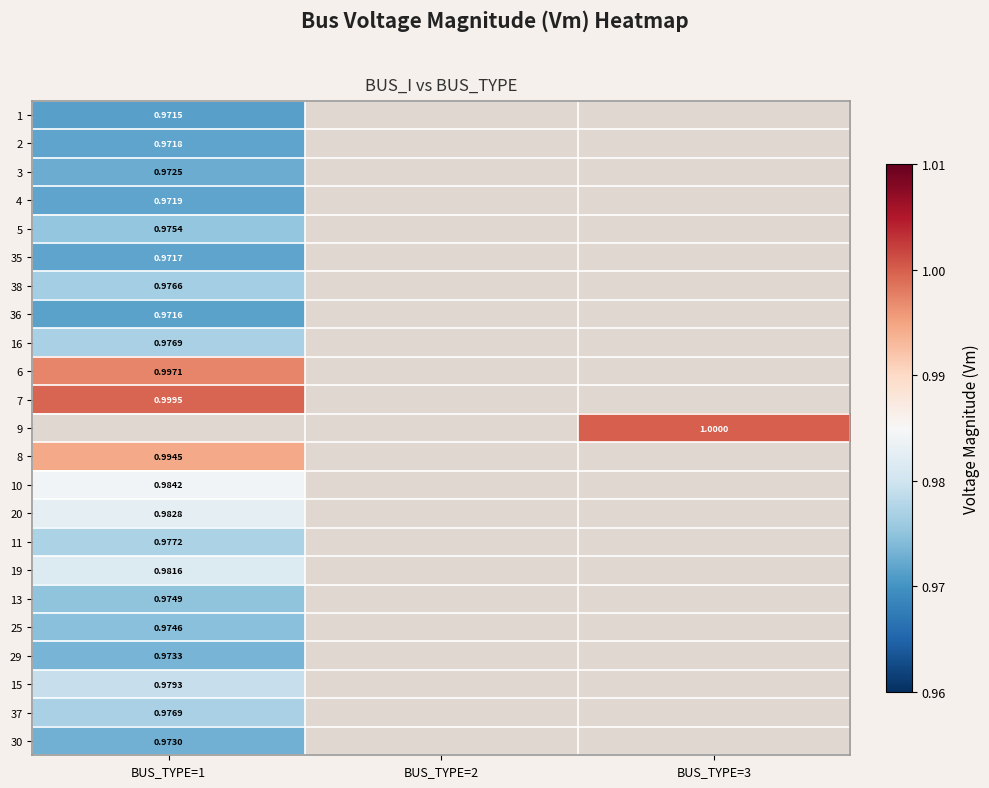

Is the value of 38 at BUS_TYPE=1 greater than the value of 8 at BUS_TYPE=1?

No